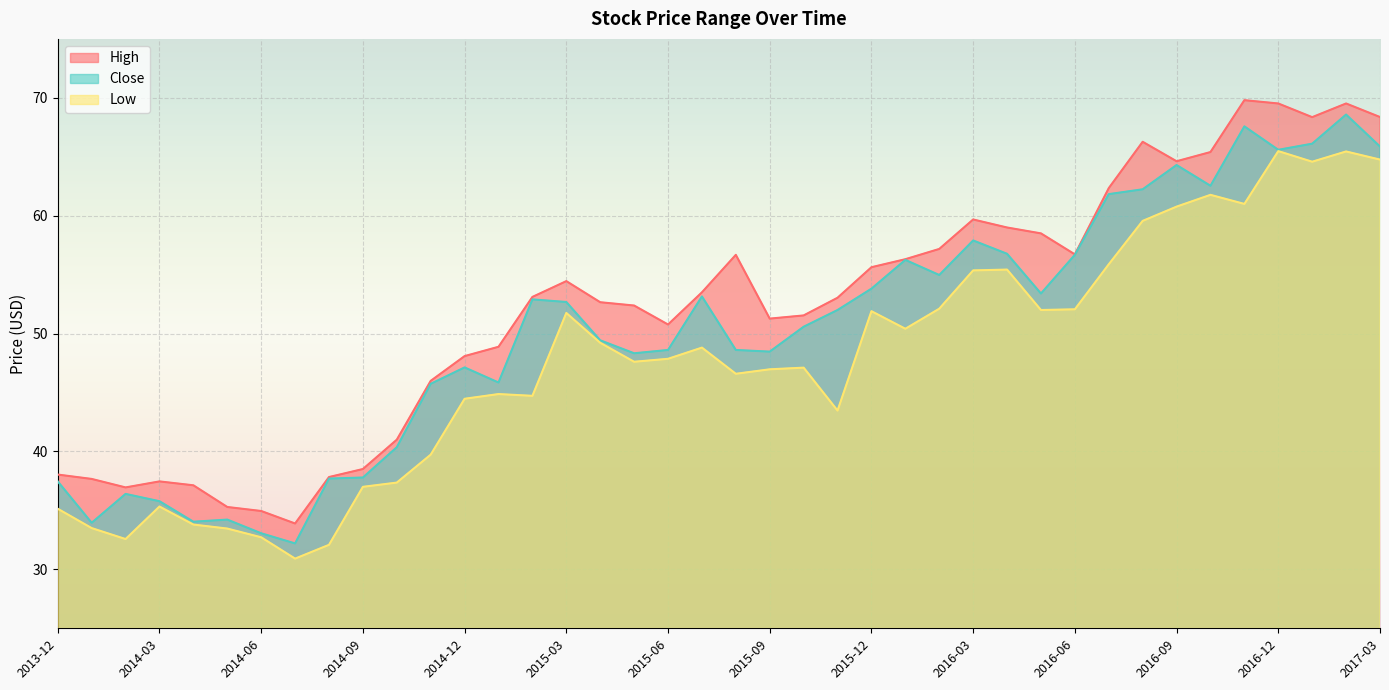

Which series has the largest range (max minus min)?

Close